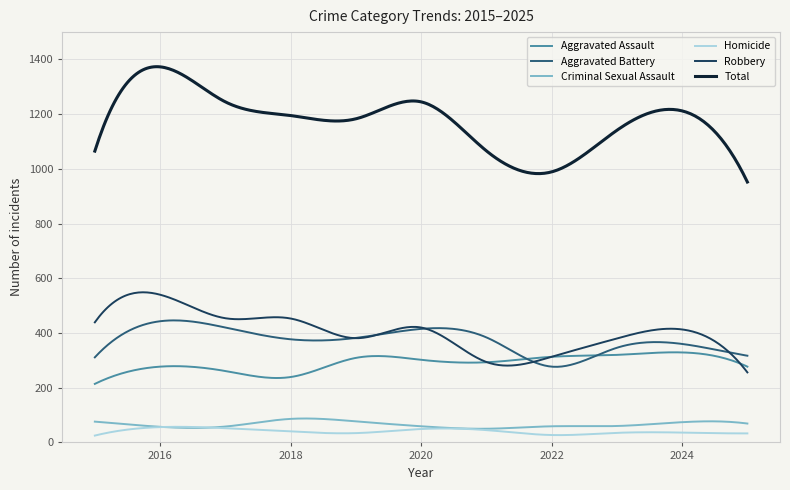

Is this an area chart (filled region under the line)?

No